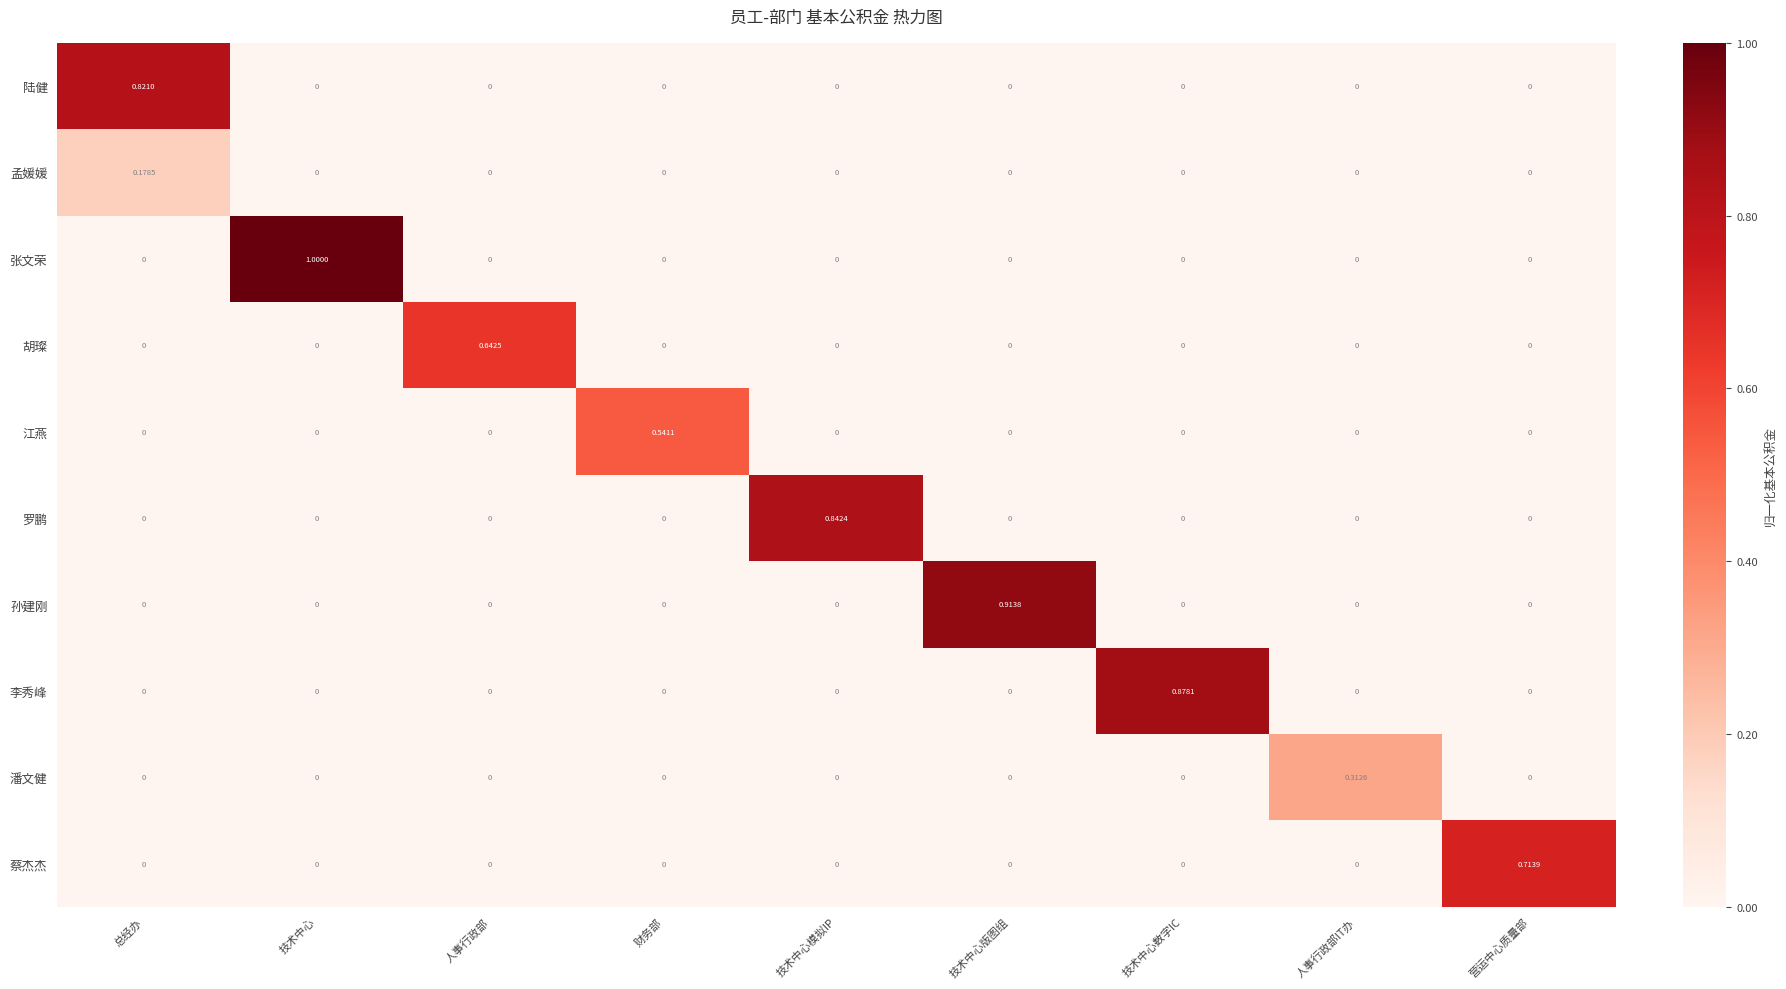

Which series has the largest total across all categories?

张文荣